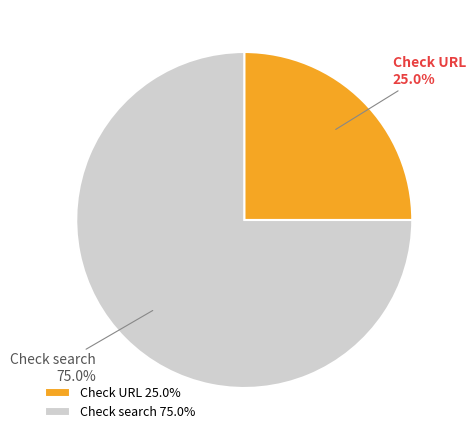

To the nearest percent, what percentage of the pie is Check search?

75%